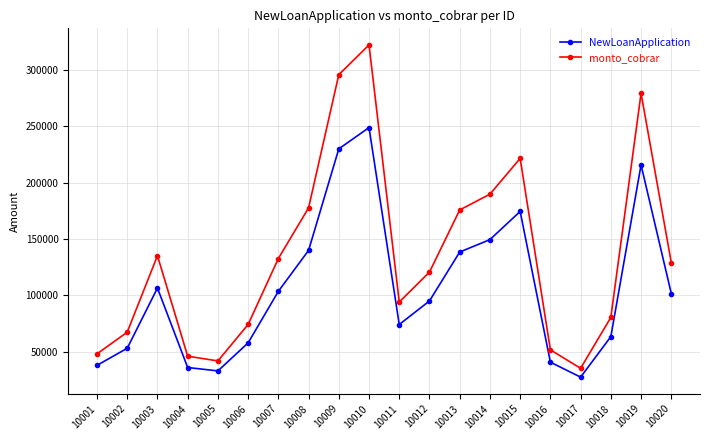

Read the monto_cobrar value at 10007.

132587.0